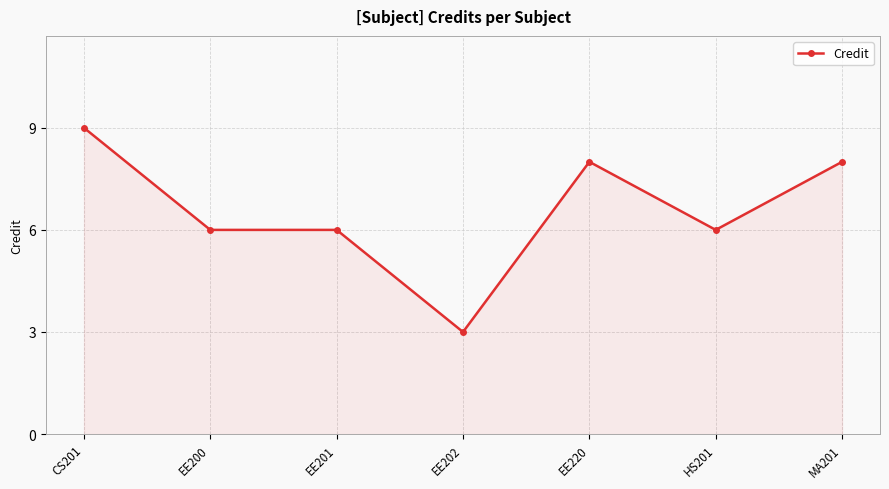

Read the value at HS201.

6